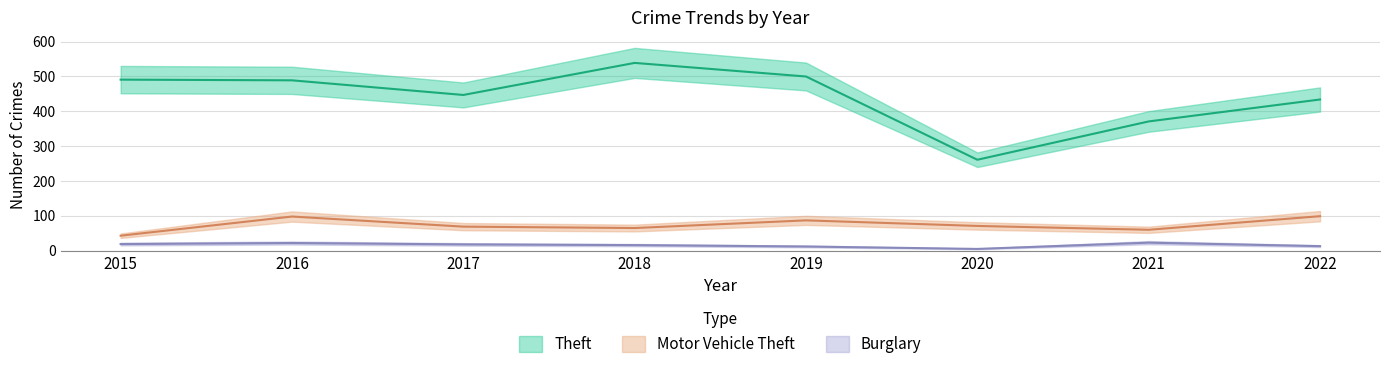

True or false: Theft has more than 1 points higher than both neighbors.

False